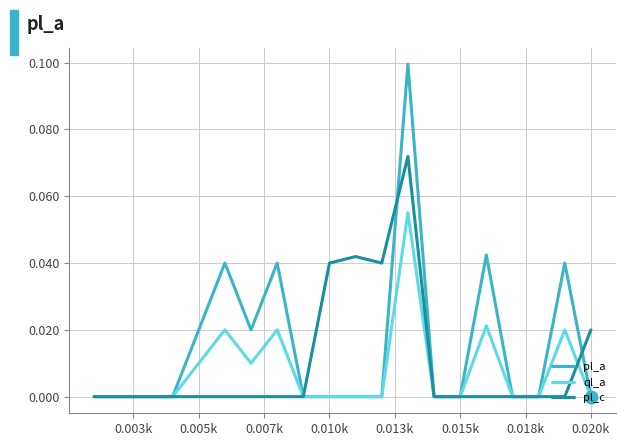

True or false: pl_a has more than 2 interior local peaks.

True